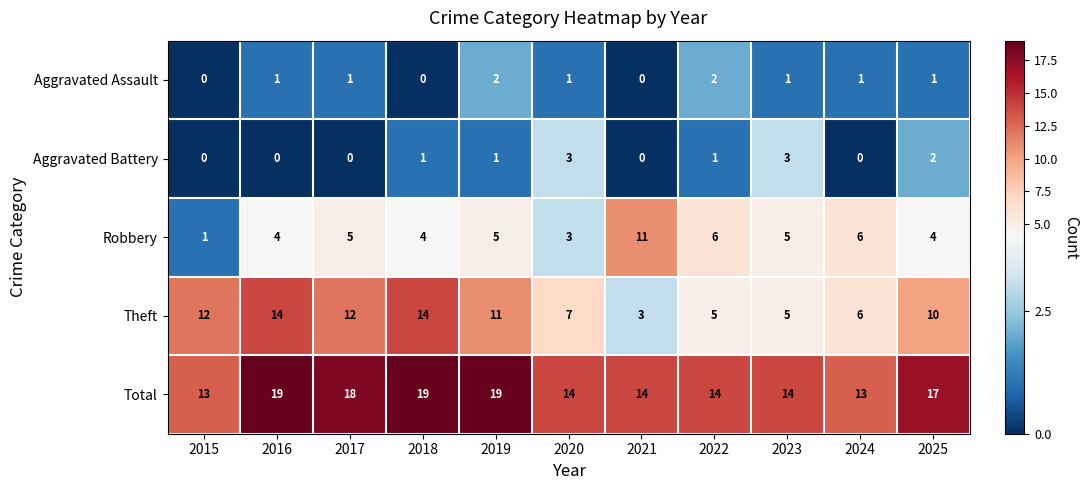

Rank the series at 2019 from lowest to highest value.

Aggravated Battery, Aggravated Assault, Robbery, Theft, Total